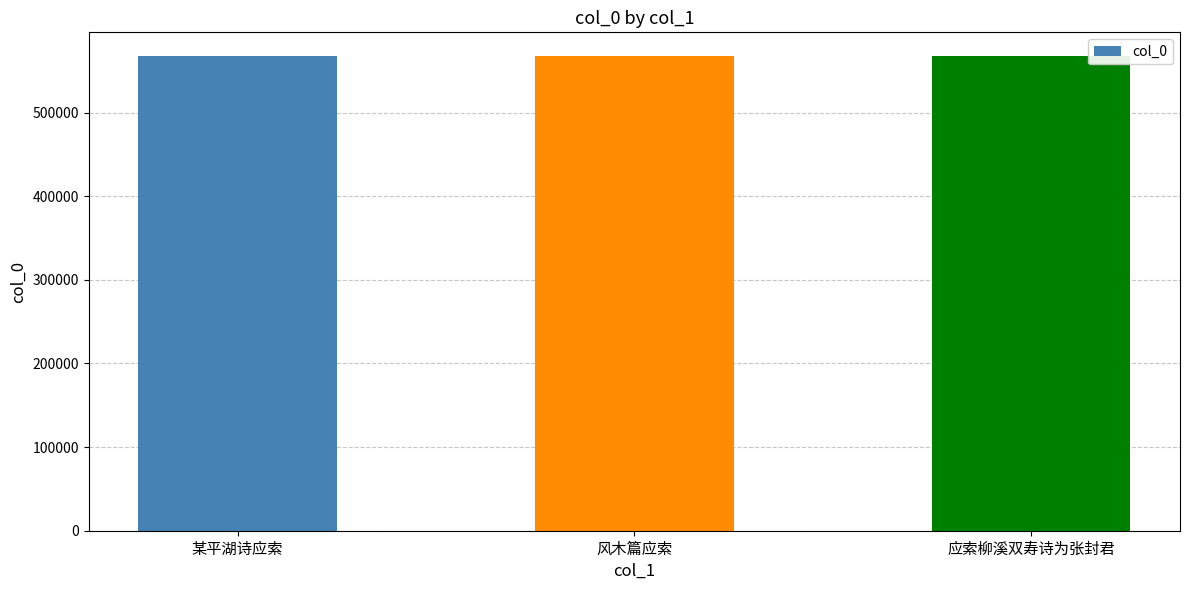

The chart shows a value of 315779 at 某平湖诗应索. True or false?

False